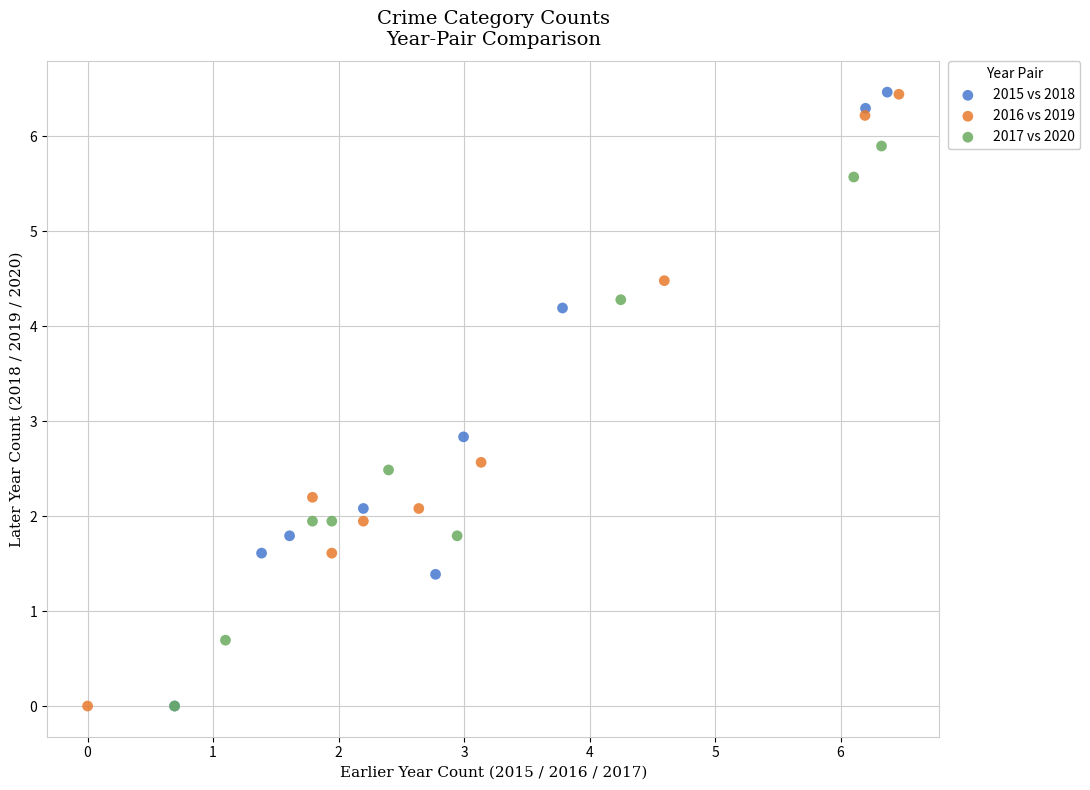

Which series has the largest Y range (max minus min)?

2015 vs 2018